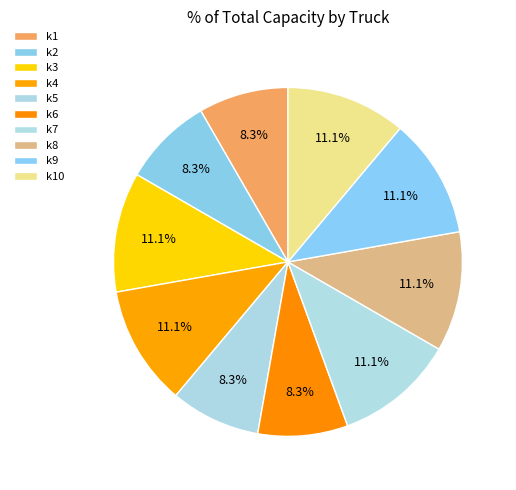

What is the total percentage of k4 and k10?

22.2%